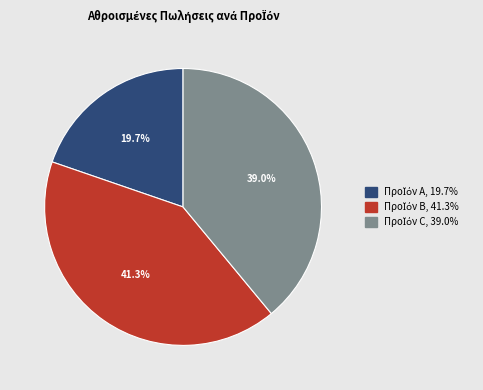

Is there any slice that represents more than half of the pie?

No